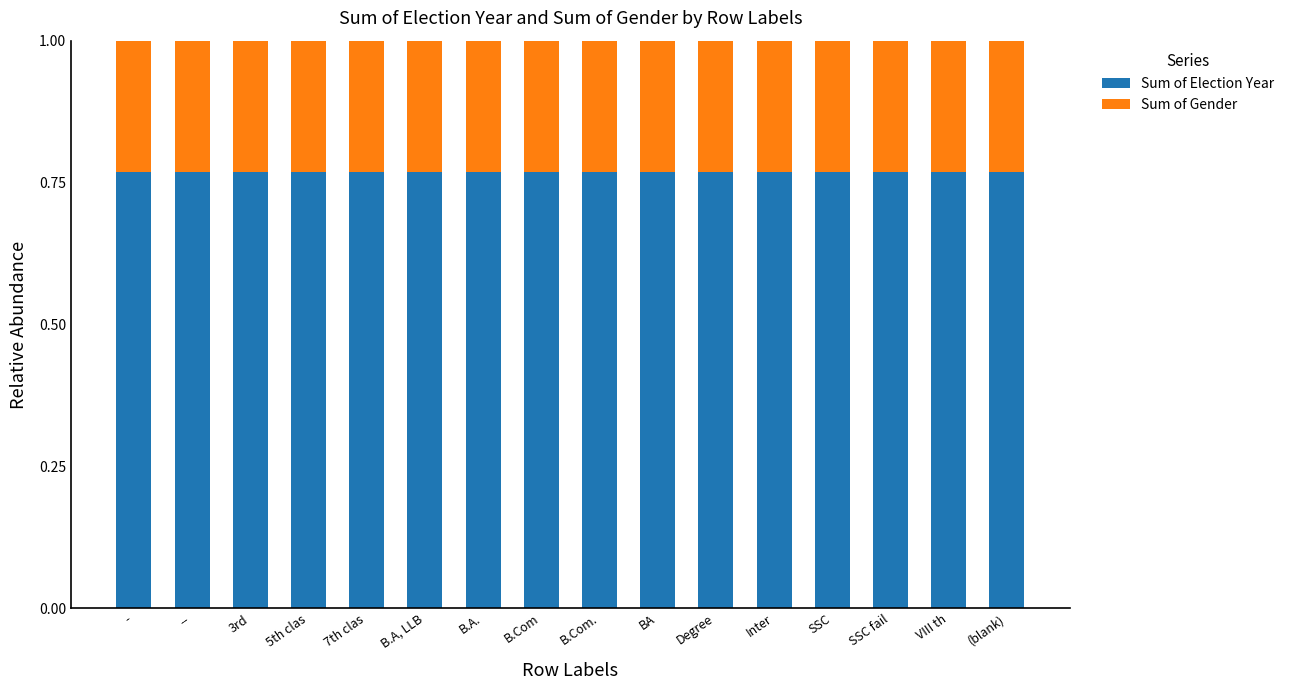

Count the Sum of Election Year values in the range 0 to 1.

16